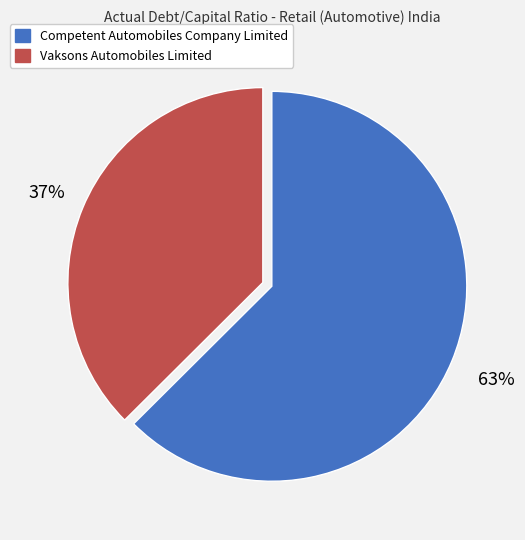

How many slices are in this pie chart?

2